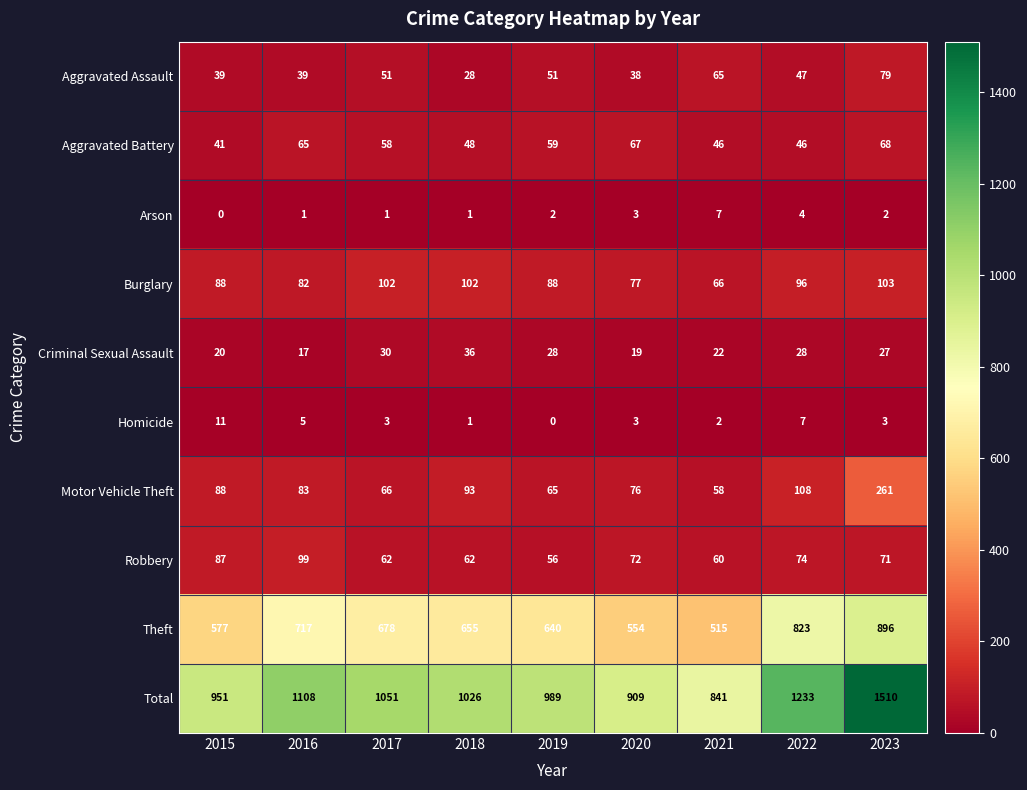

Which label corresponds to the largest value in the chart?

2023